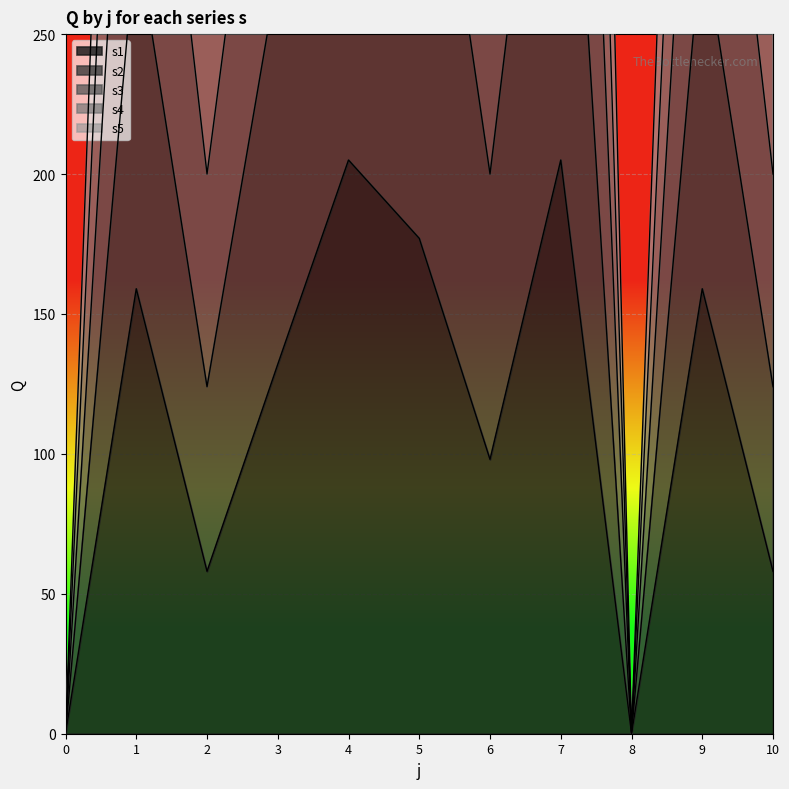

Between 9 and 7, which is larger?

7